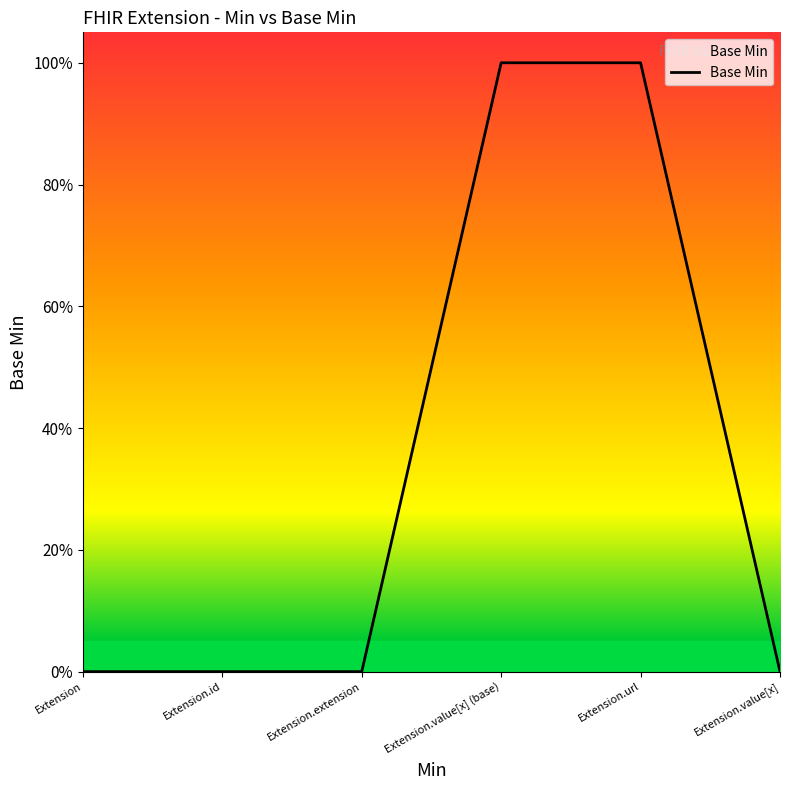

Reading left to right, transcribe all the data shown in this chart.

Extension=0	Extension.id=0	Extension.extension=0	Extension.value[x] (base)=1	Extension.url=1	Extension.value[x]=0